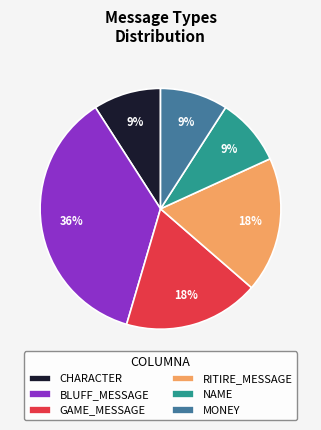

Does NAME account for over 50% of the chart?

No